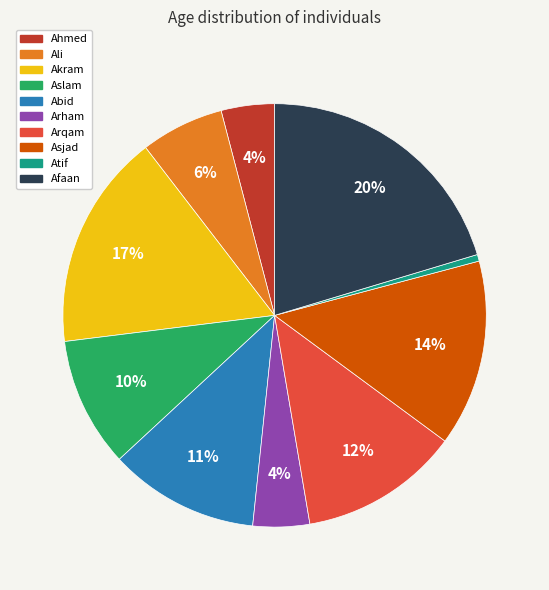

Which has a higher value, Atif or Ali?

Ali